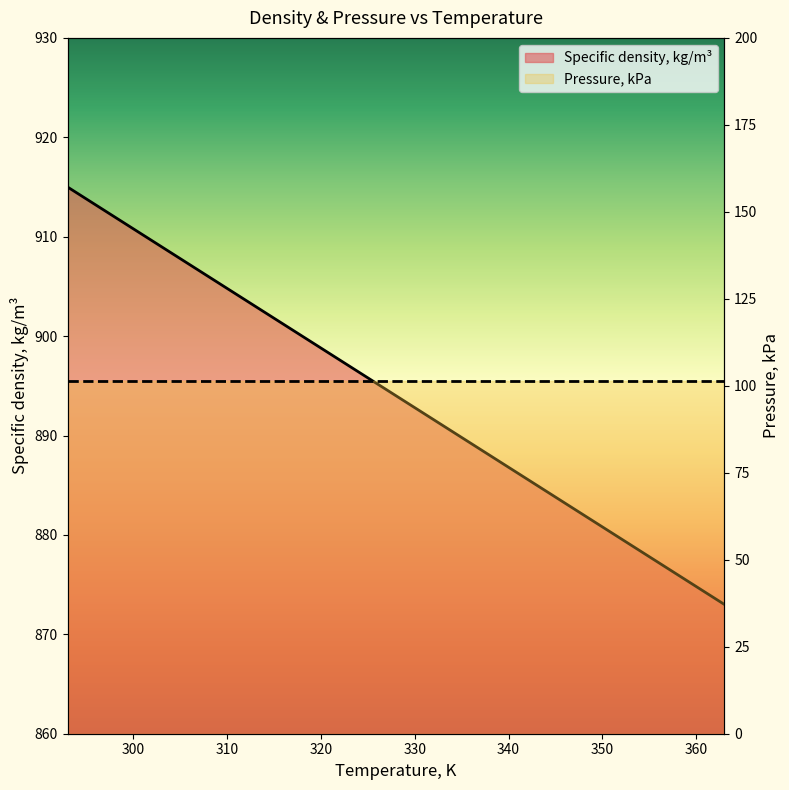

Count the values in the range 885 to 909.

5